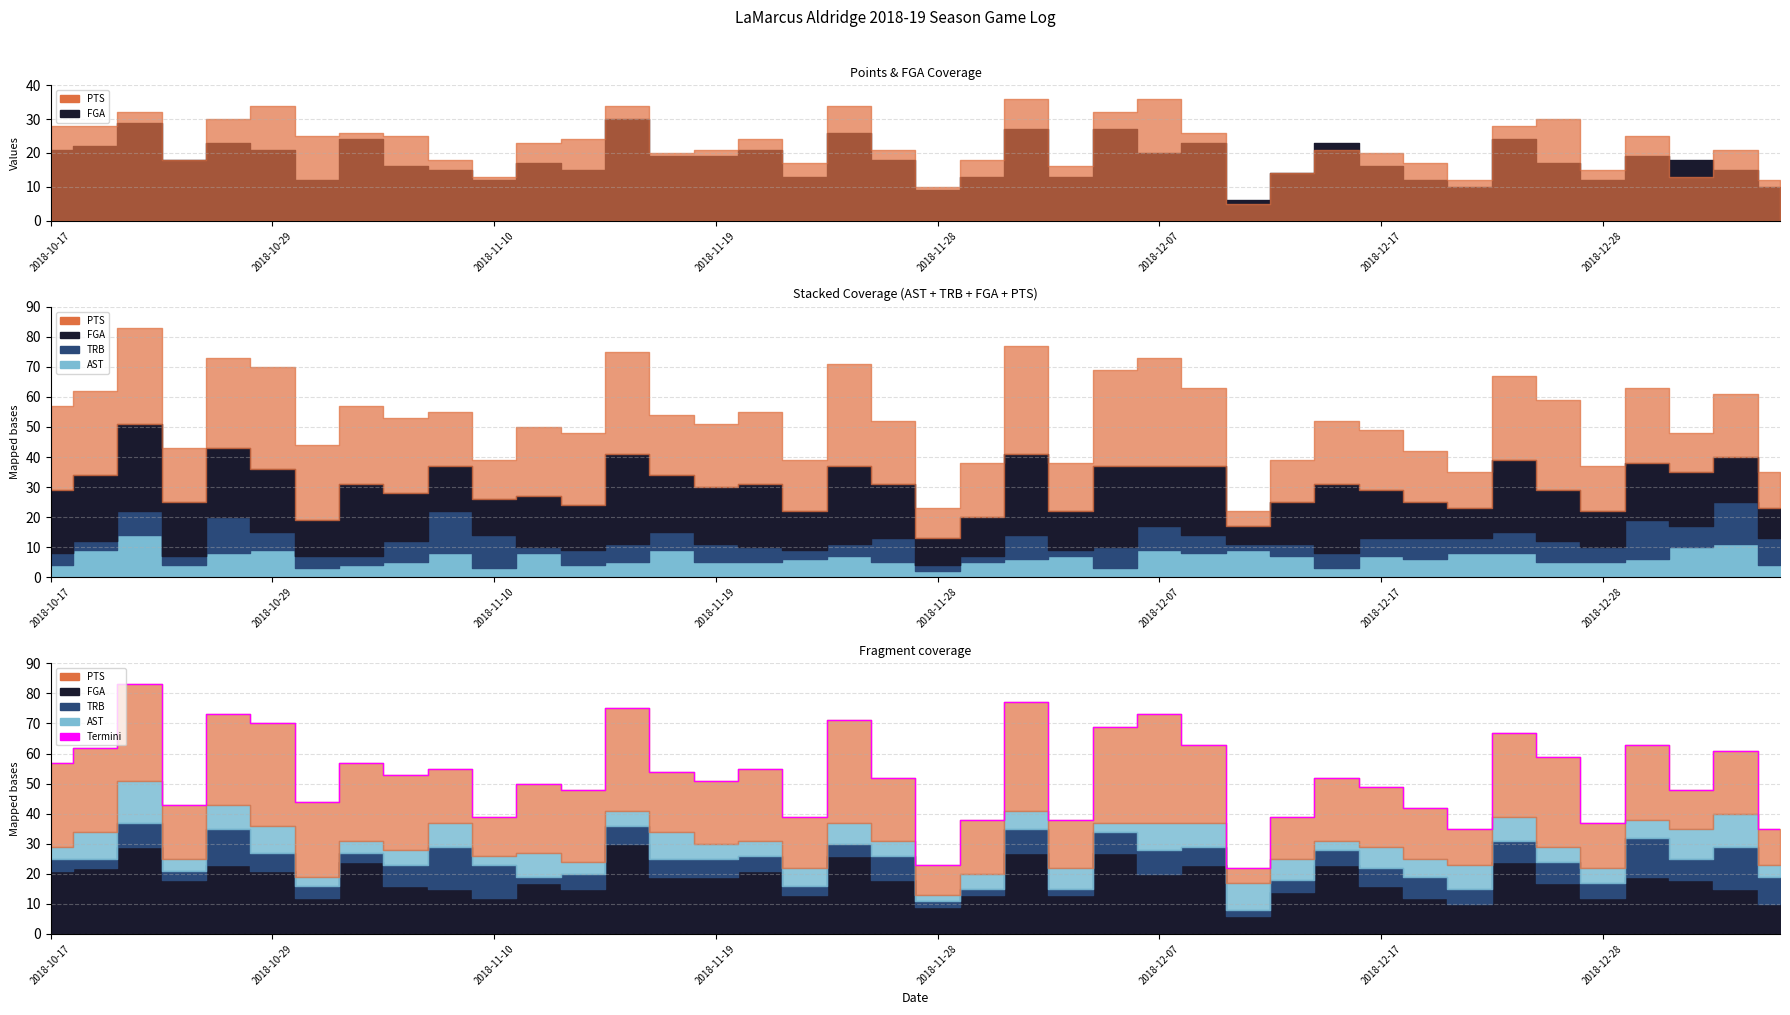

Does the chart display data point markers on the line(s)?

No